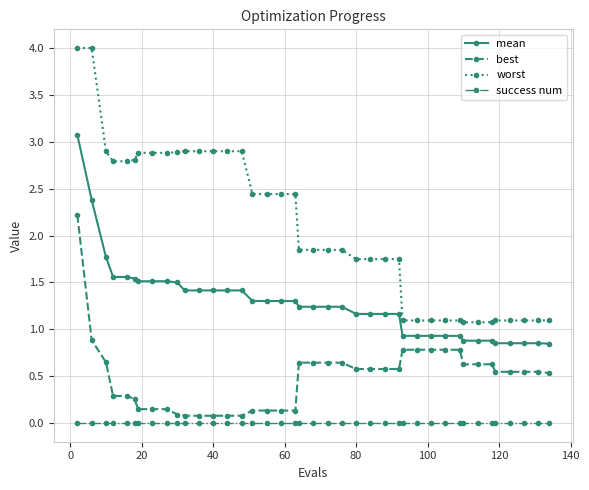

What is the value of the worst point at the 16th from the left?

2.4